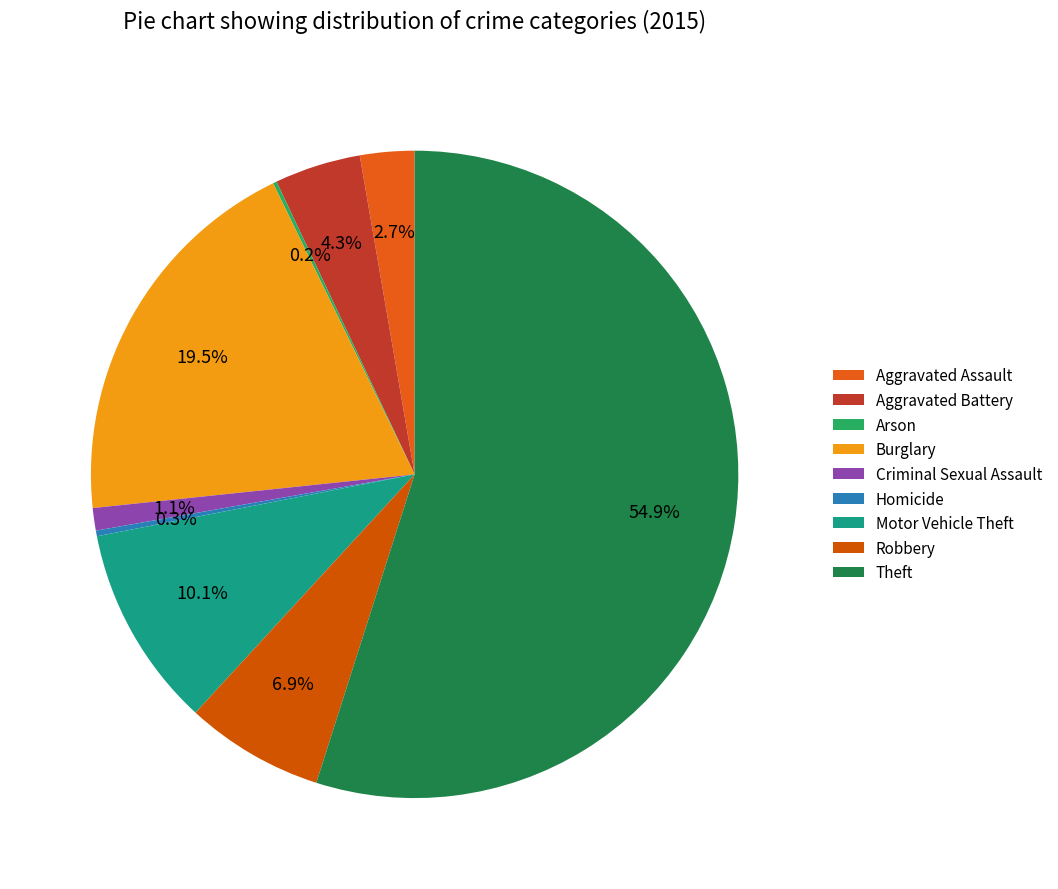

Do Aggravated Assault and Homicide together represent more than half of the pie?

No